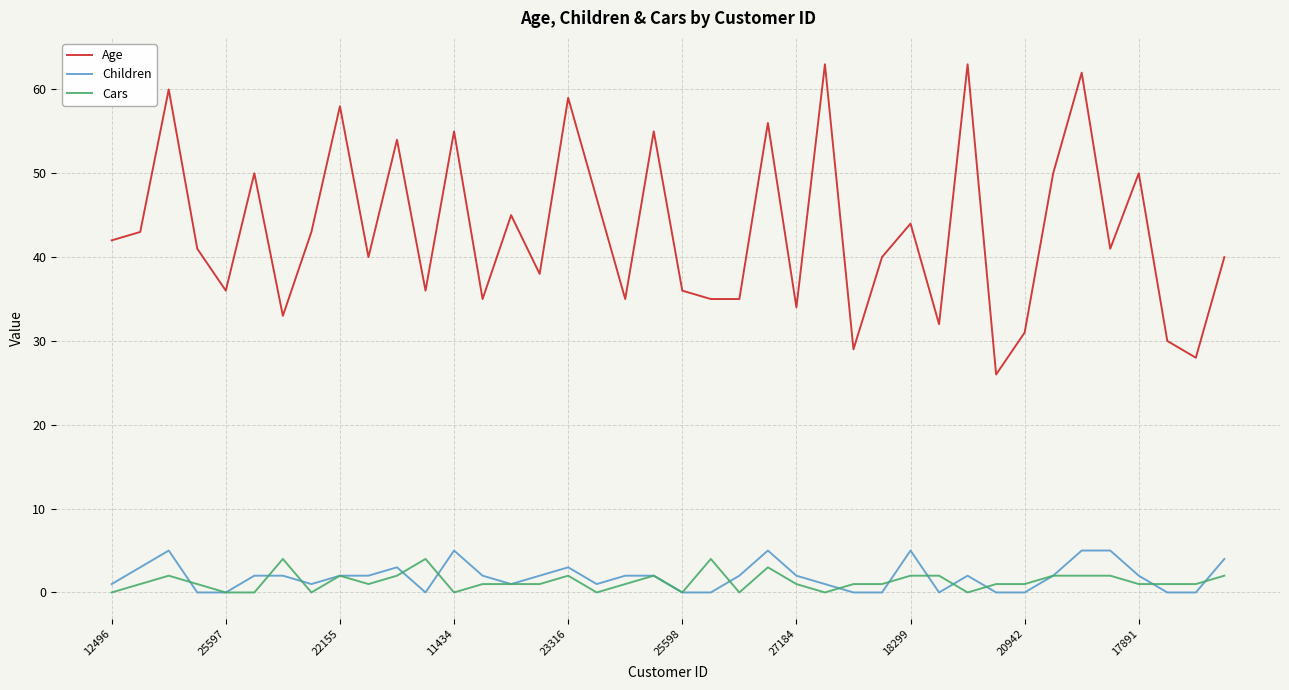

Which series has the largest total across all categories?

Age